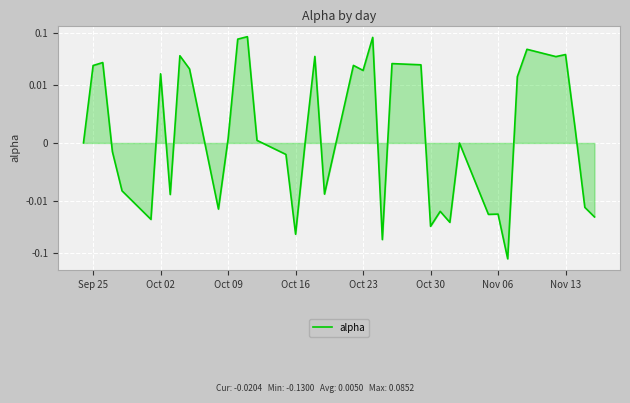

Reading left to right, list all the values displayed in this chart.

0.0	0.0	0.0	-0.0	-0.0	-0.0	0.0	-0.0	0.0	0.0	-0.0	0.0	0.1	0.1	0.0	-0.0	-0.0	0.0	0.0	-0.0	0.0	0.0	0.1	-0.1	0.0	0.0	-0.0	-0.0	-0.0	-0.0	-0.0	-0.0	-0.1	0.0	0.0	0.0	0.0	0.0	-0.0	-0.0